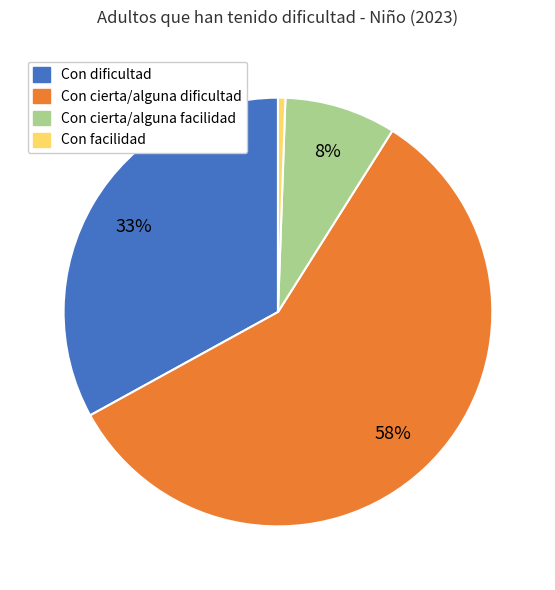

How many segments does this pie chart have?

4